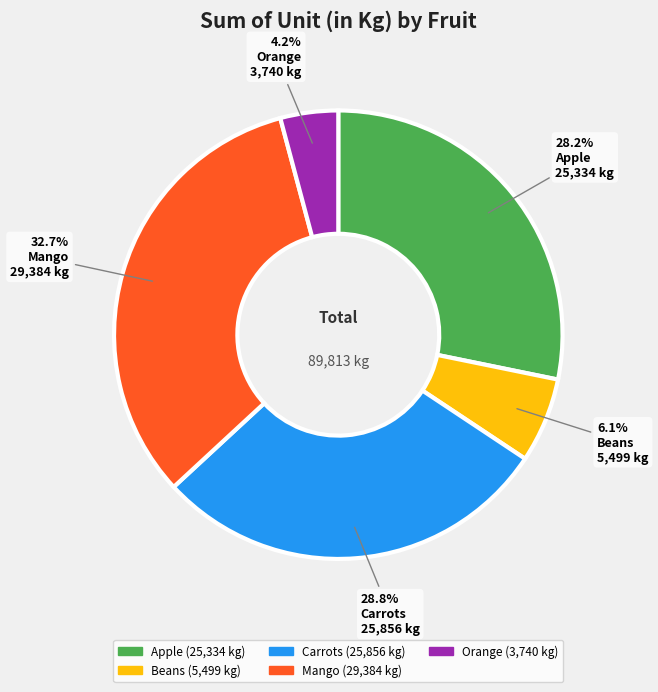

Which category has the smallest portion of the pie?

Orange